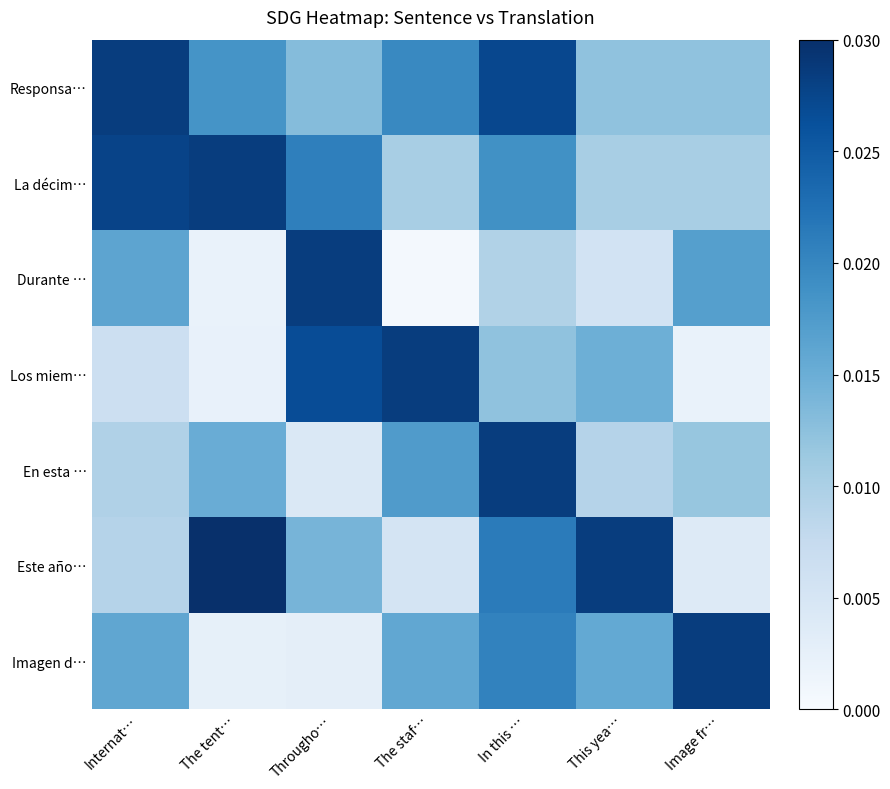

Which has a higher value, This yea… or The staf…?

The staf…